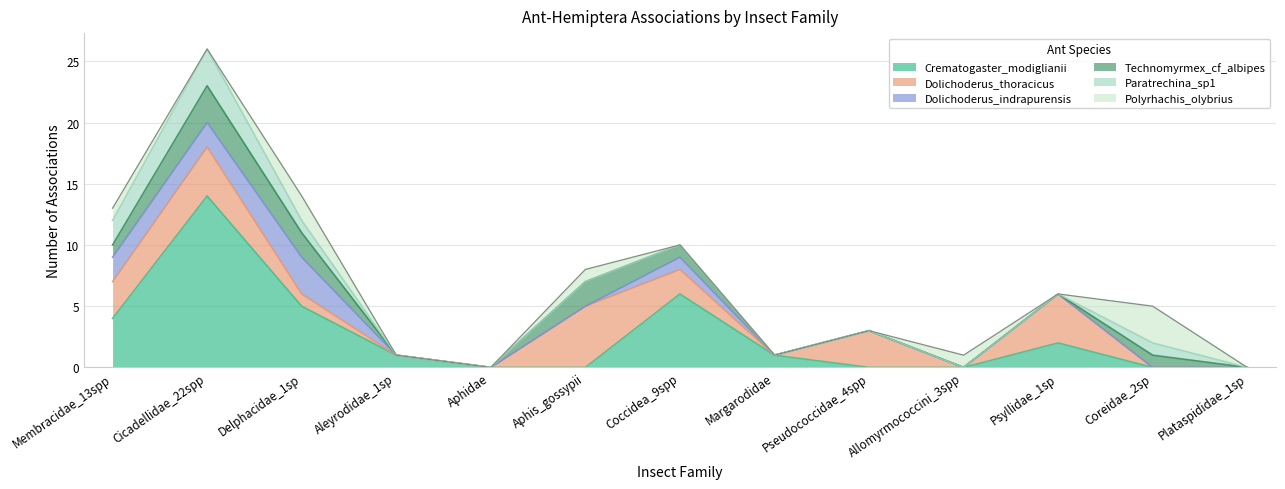

At which label does Technomyrmex_cf_albipes reach its peak?

Cicadellidae_22spp